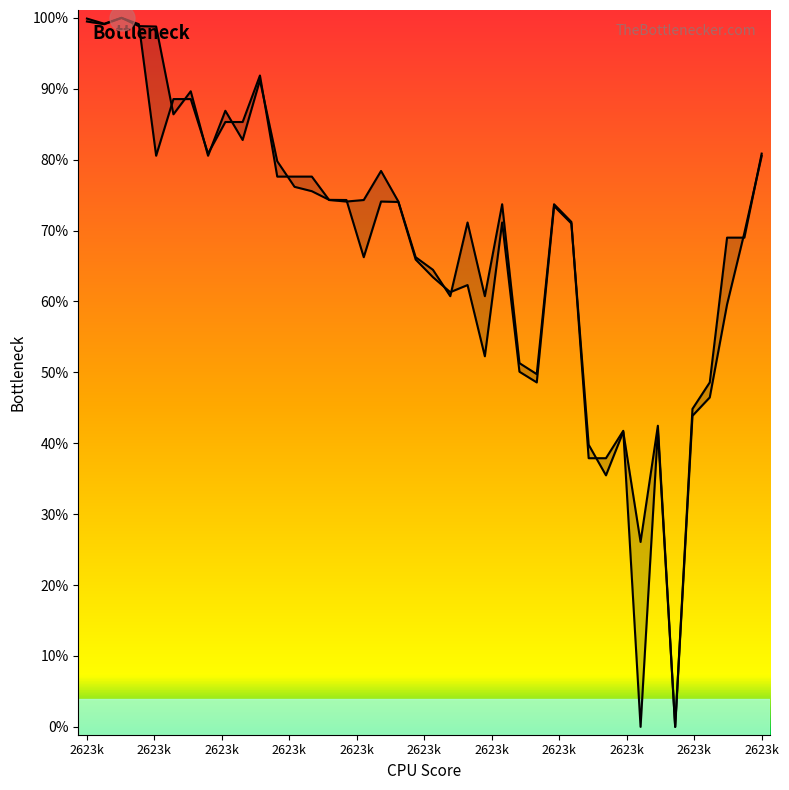

True or false: y0_line has more than 0 points higher than both neighbors.

True